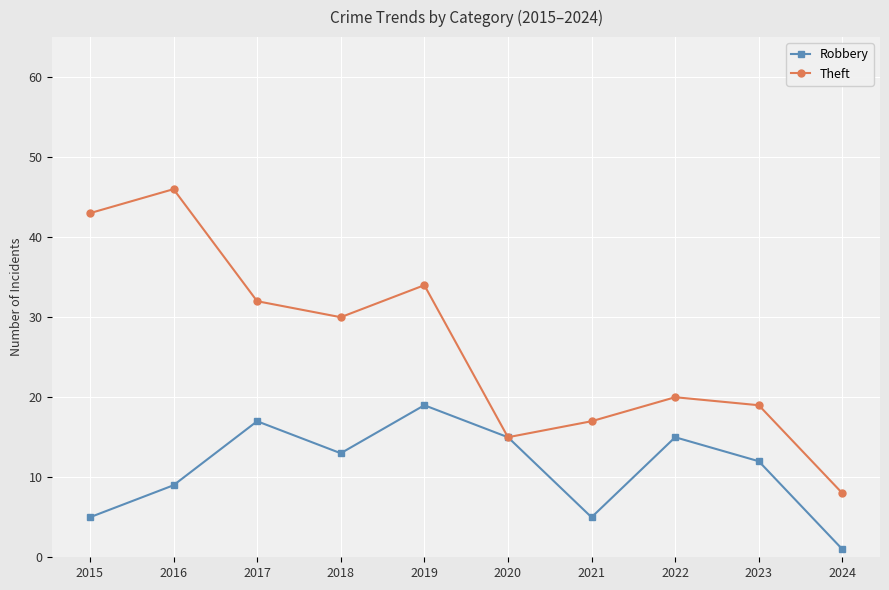

At which category does Robbery reach its first local peak?

2017